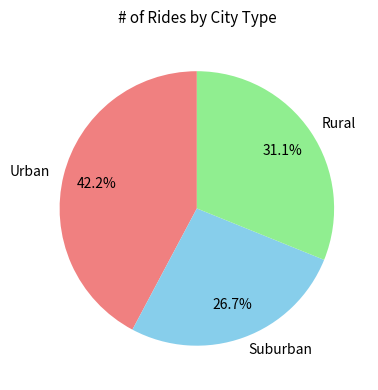

Is the sum of Suburban and Urban greater than half?

Yes